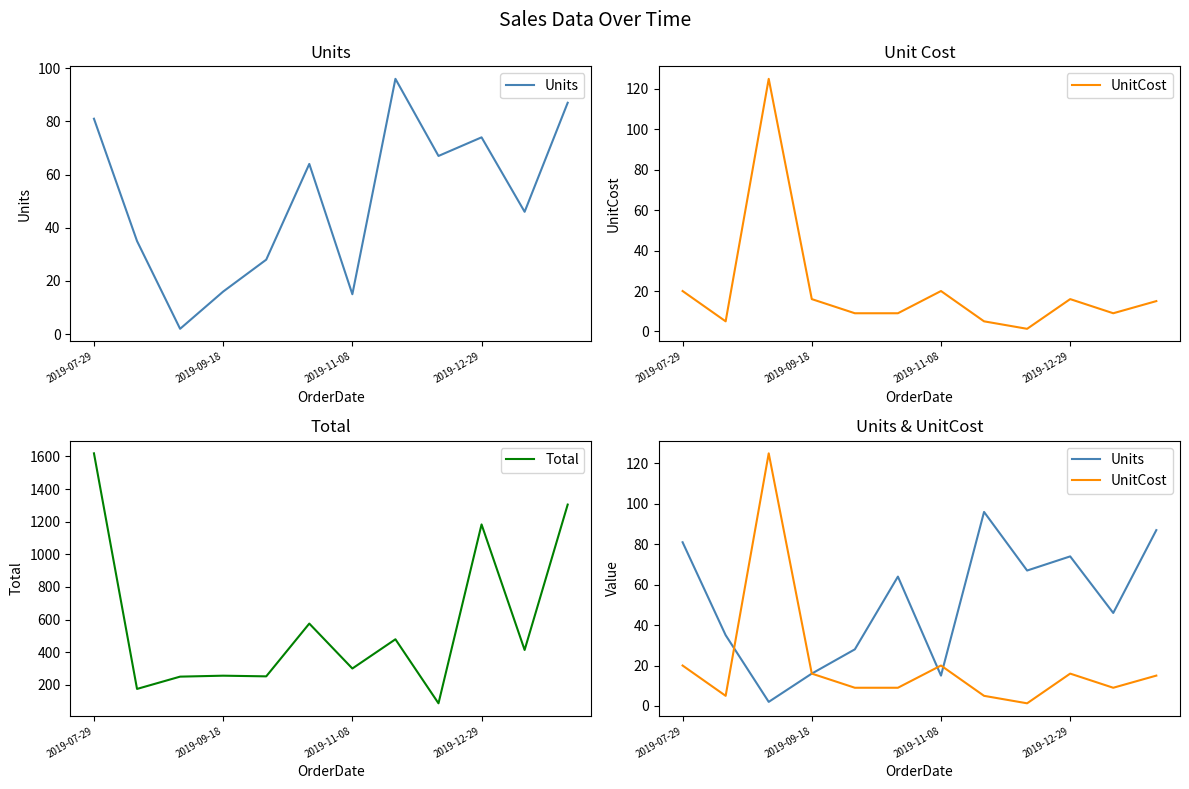

Which series has the largest total across all categories?

Total